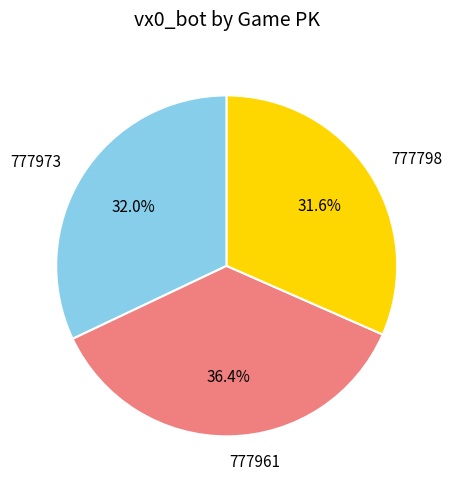

Approximately how many times larger is the value at 777798 compared to 777961?

0.9